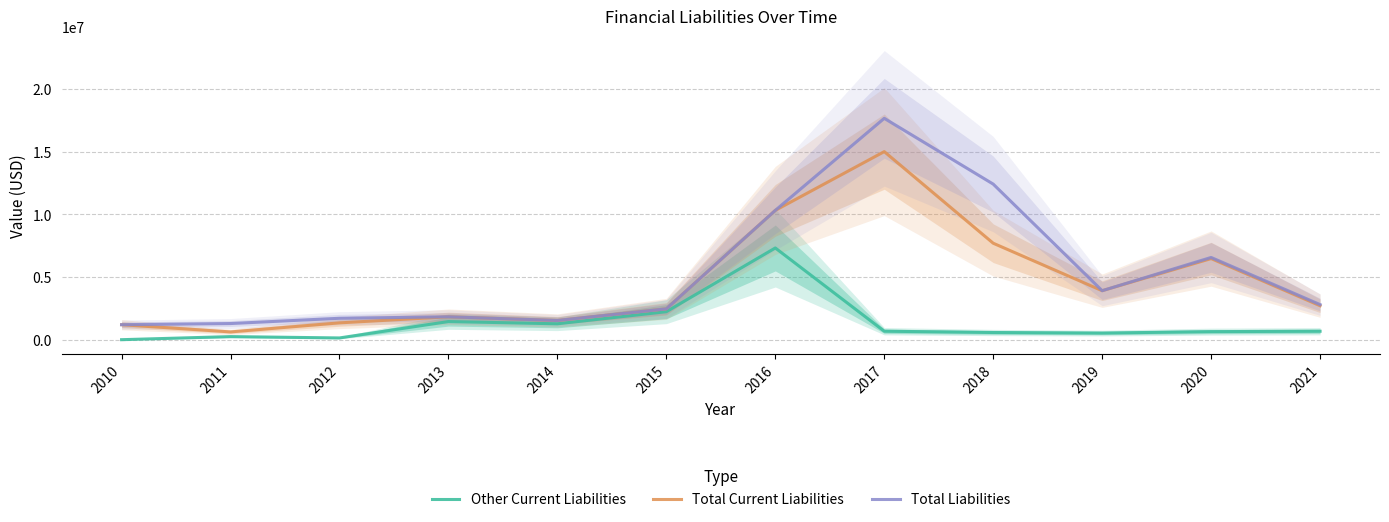

Does the chart display data point markers on the line(s)?

No